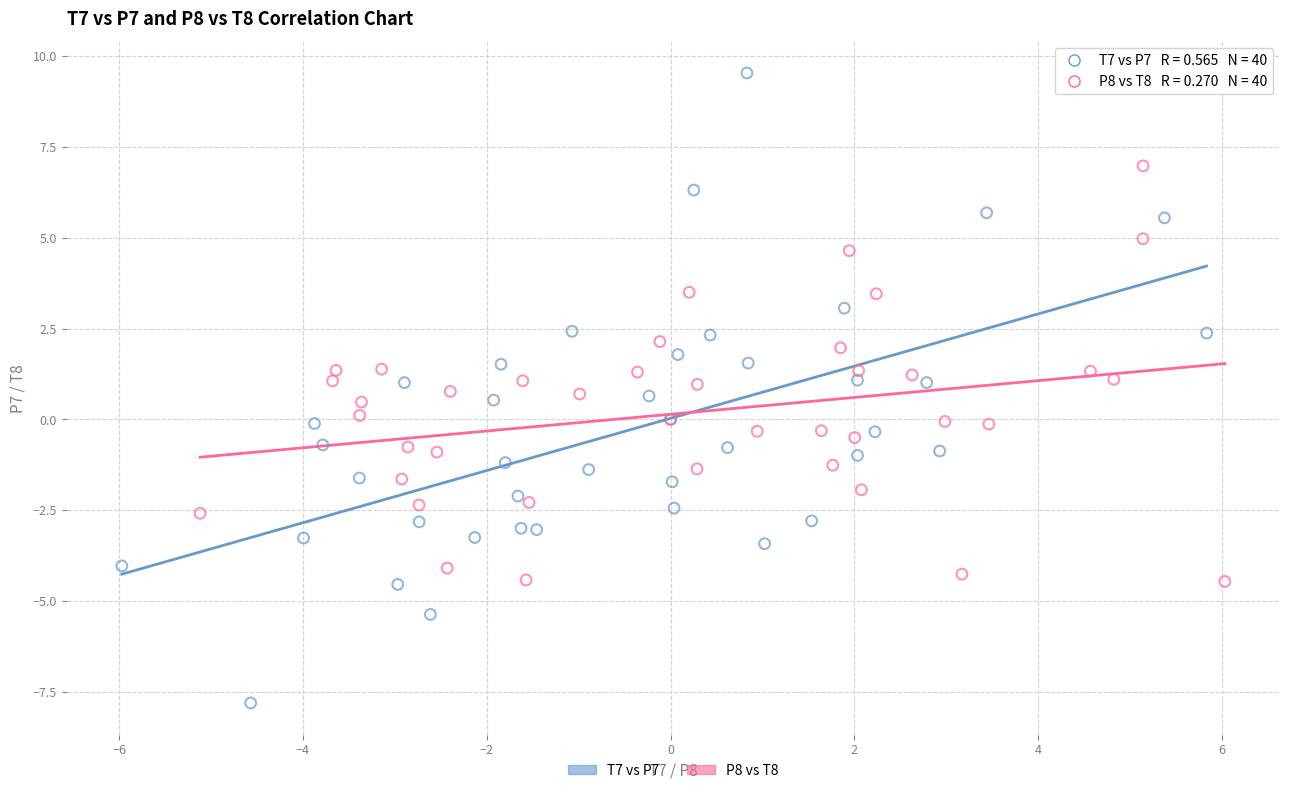

Which series reaches the minimum Y coordinate?

T7 vs P7